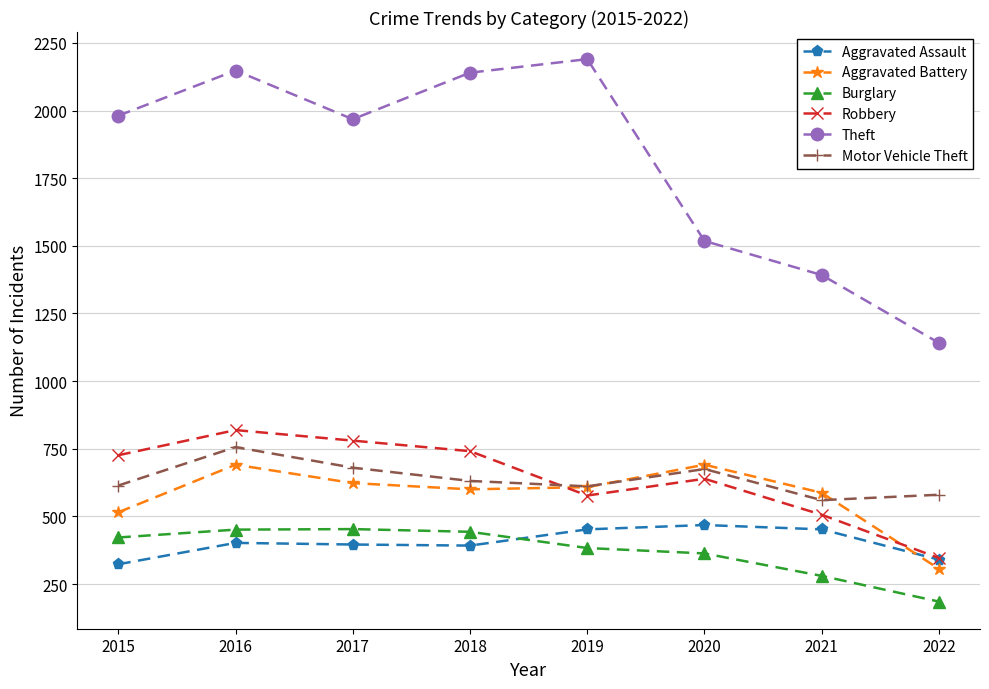

Rank the series at 2018 from lowest to highest value.

Aggravated Assault, Burglary, Aggravated Battery, Motor Vehicle Theft, Robbery, Theft